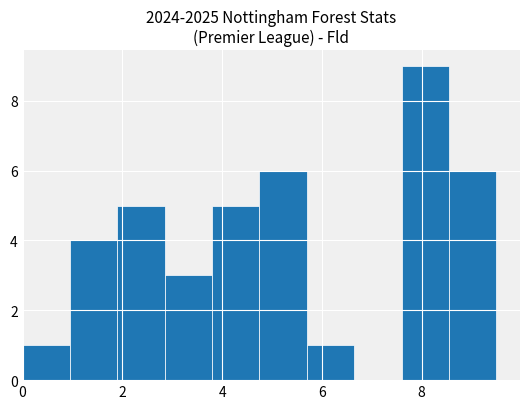

Reading left to right, transcribe this chart: for each bar, give the range it covers on the x-axis and its height. Neither the bar edges nor the heights are printed on the chart, so give them approximately, as read against the axes.

0.00 to 0.95: 1
0.95 to 1.90: 4
1.90 to 2.85: 5
2.85 to 3.80: 3
3.80 to 4.75: 5
4.75 to 5.70: 6
5.70 to 6.65: 1
6.65 to 7.60: 0
7.60 to 8.55: 9
8.55 to 9.50: 6